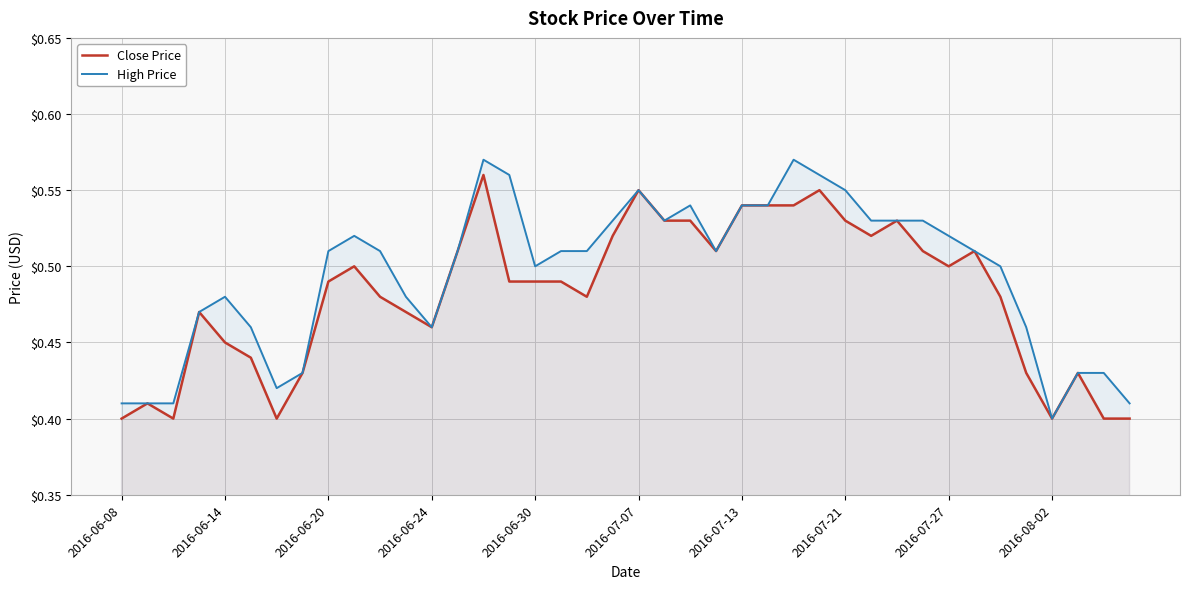

Which series has the largest total across all categories?

High Price